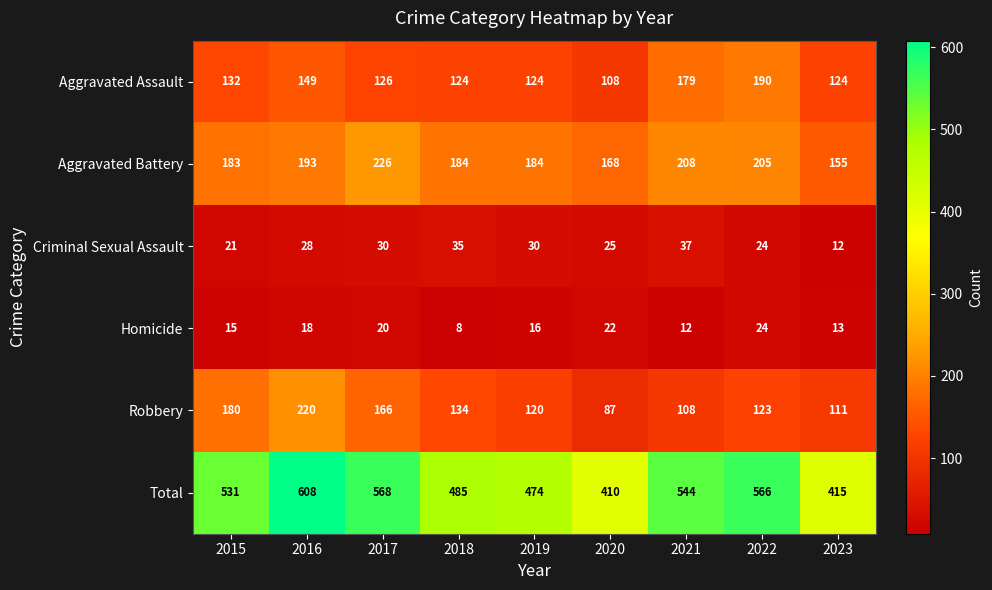

Which category has the highest value in the Aggravated Battery series?

2017